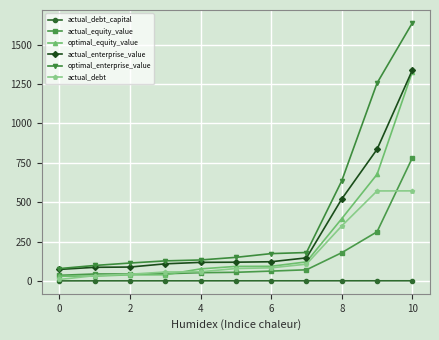

At how many categories does at least one series exceed 458?

3